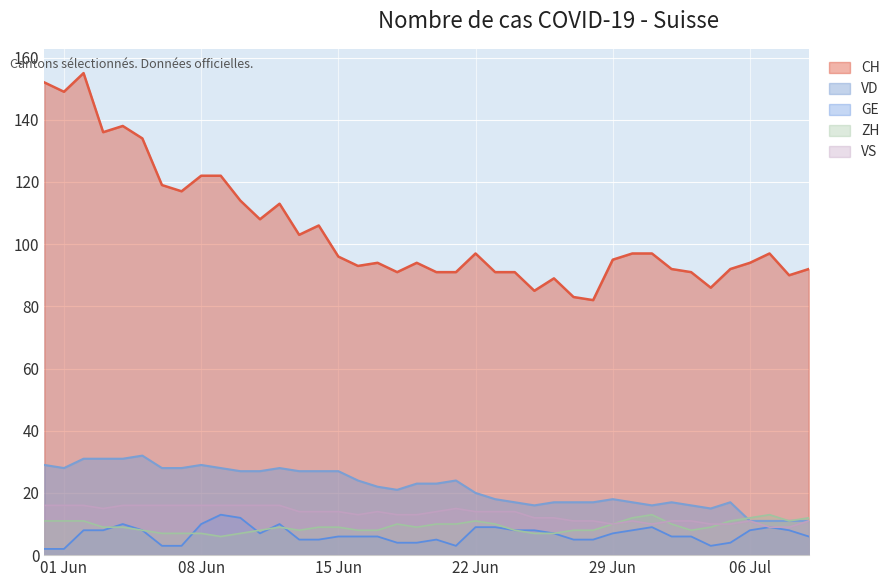

Which series has the largest range (max minus min)?

CH